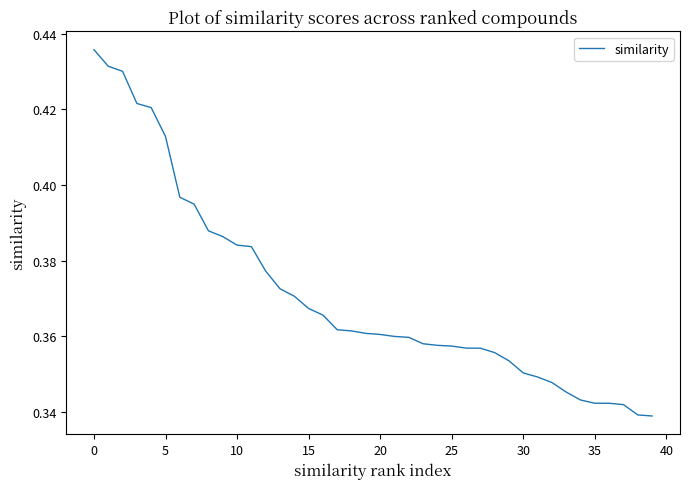

Does the chart display data point markers on the line(s)?

No